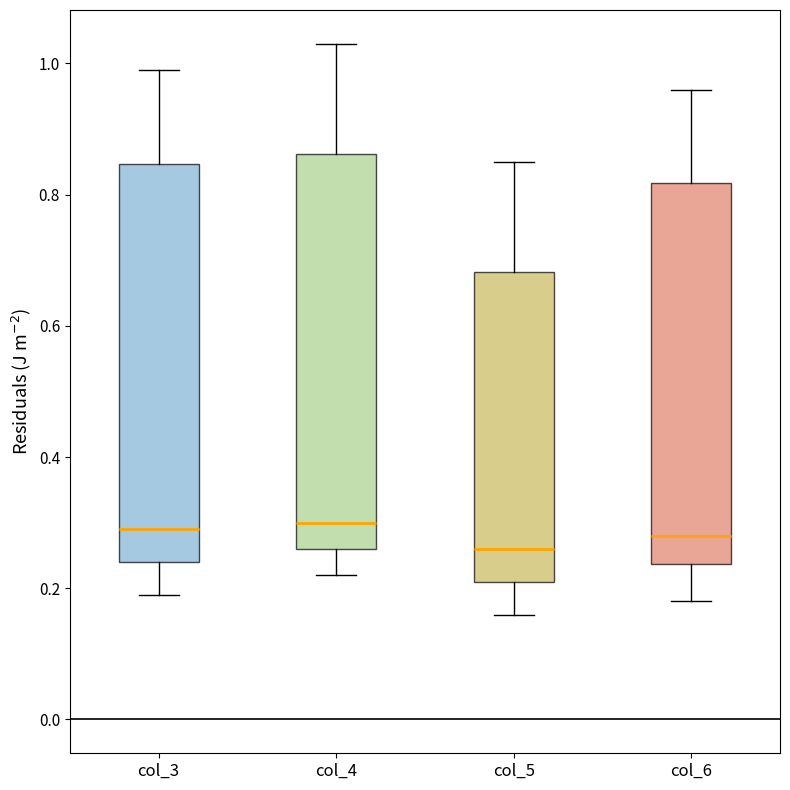

Which box's median line is the lowest?

col_5